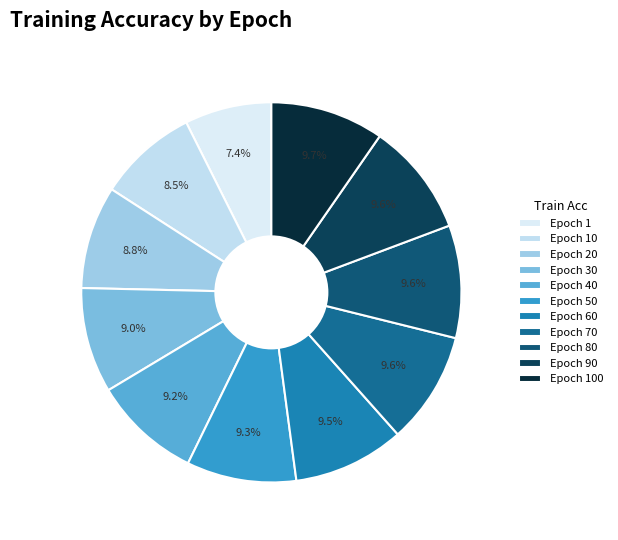

How many segments does this pie chart have?

11